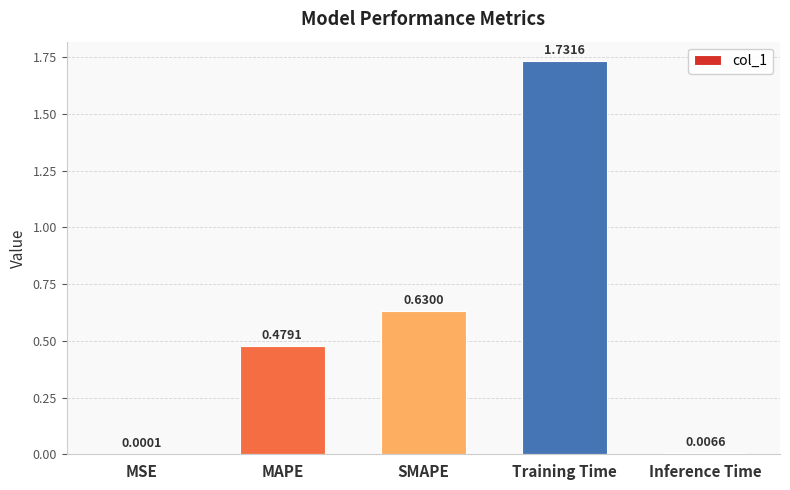

Count the number of data series in this chart.

1